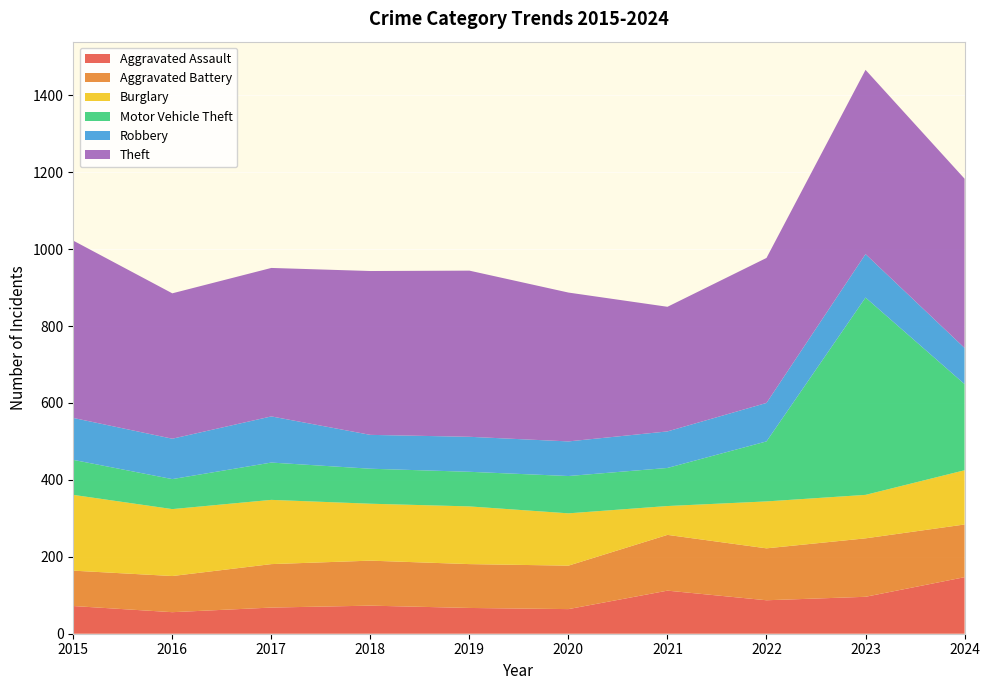

Reading right to left, transcribe all the data shown in this chart.

Aggravated Assault: 147	96	87	112	64	67	73	68	56	72
Aggravated Battery: 137	152	135	145	113	114	117	113	94	92
Burglary: 141	113	122	75	136	150	148	167	174	197
Motor Vehicle Theft: 224	513	156	99	97	90	91	97	78	91
Robbery: 94	113	100	95	90	91	88	120	105	109
Theft: 440	479	377	324	387	432	426	386	378	461